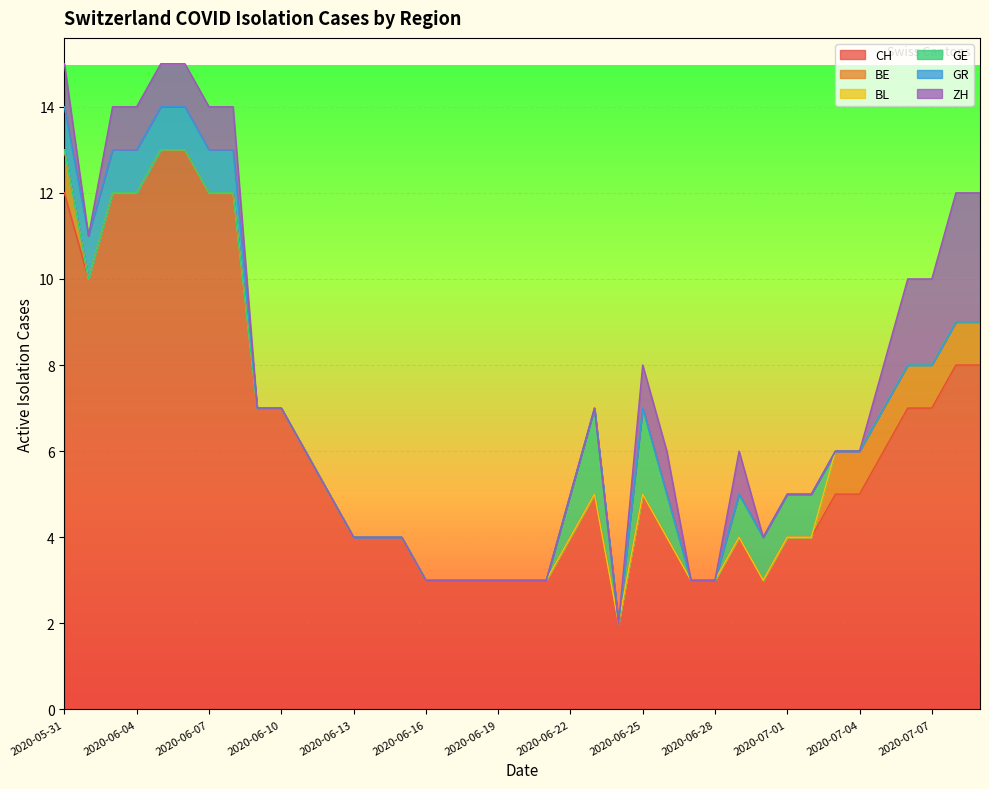

Between 2020-05-31 and 2020-07-09, which is larger?

2020-05-31